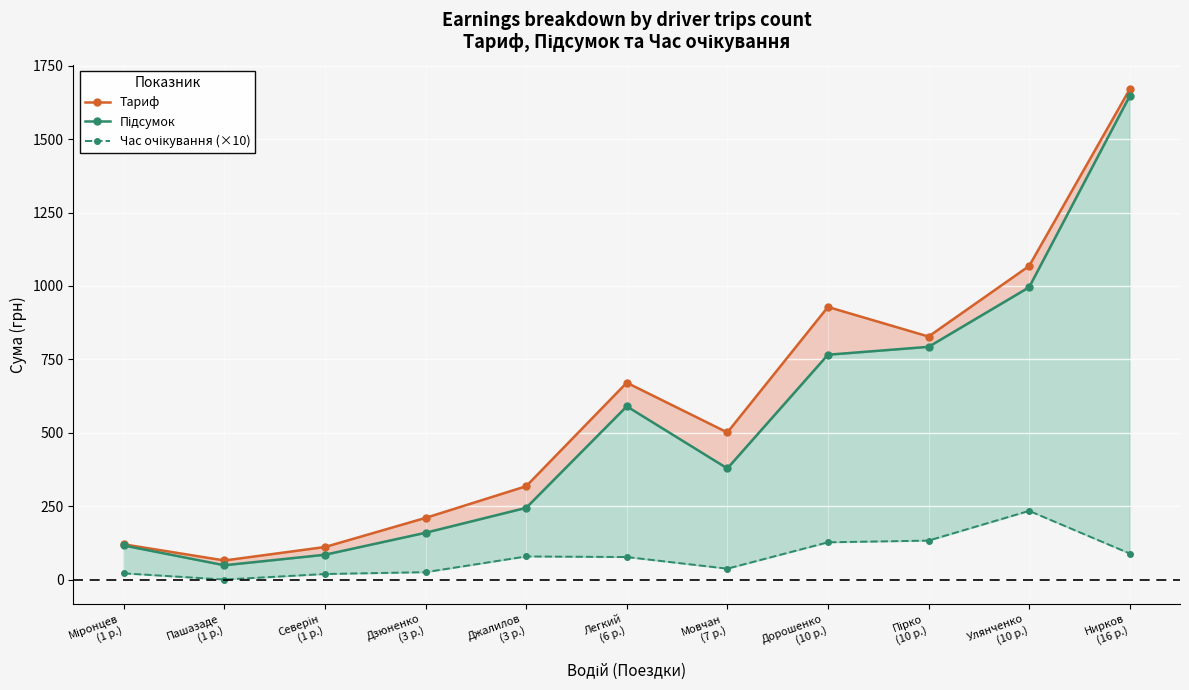

How many interior local valleys does the Час очікування (×10) series have?

2